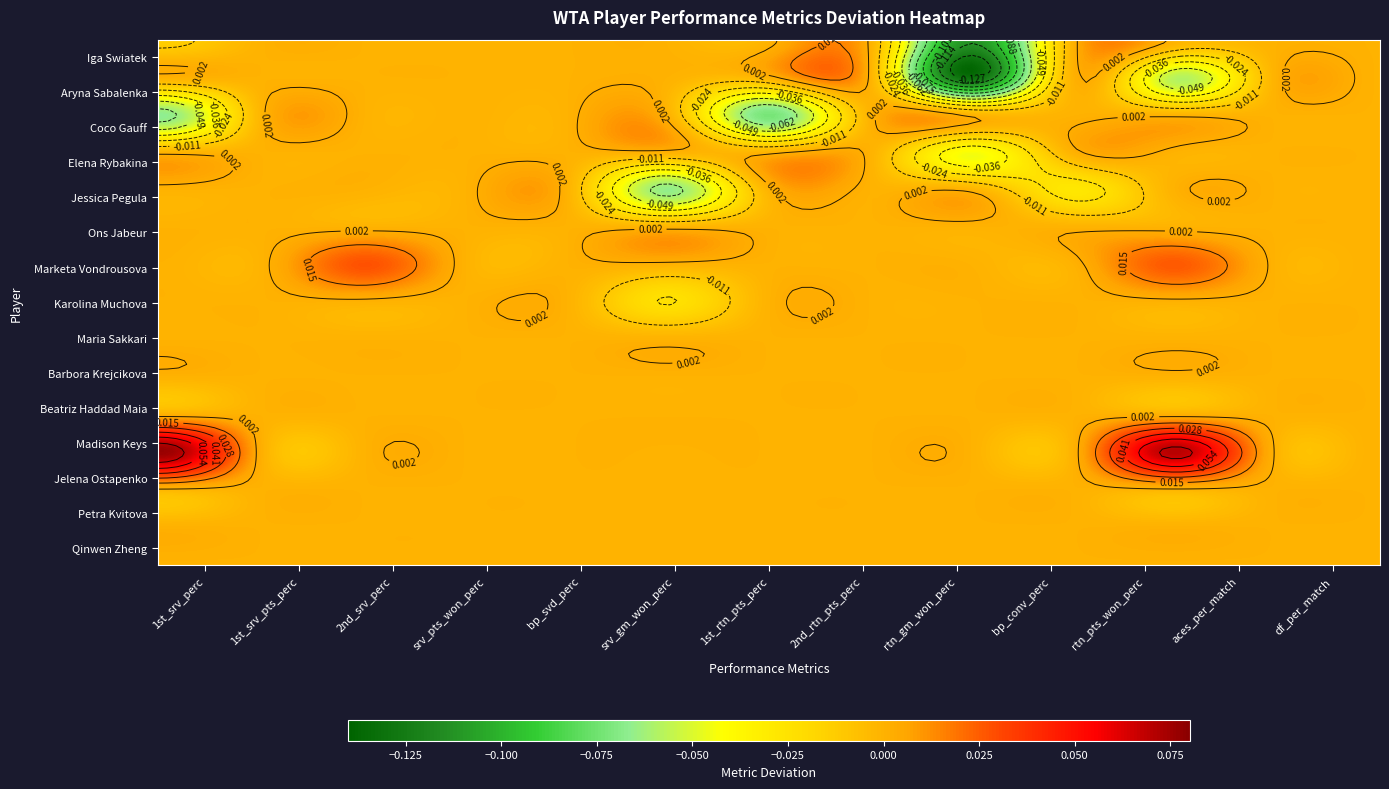

True or false: Coco Gauff has a value of -0.1 at Iga Swiatek.

False